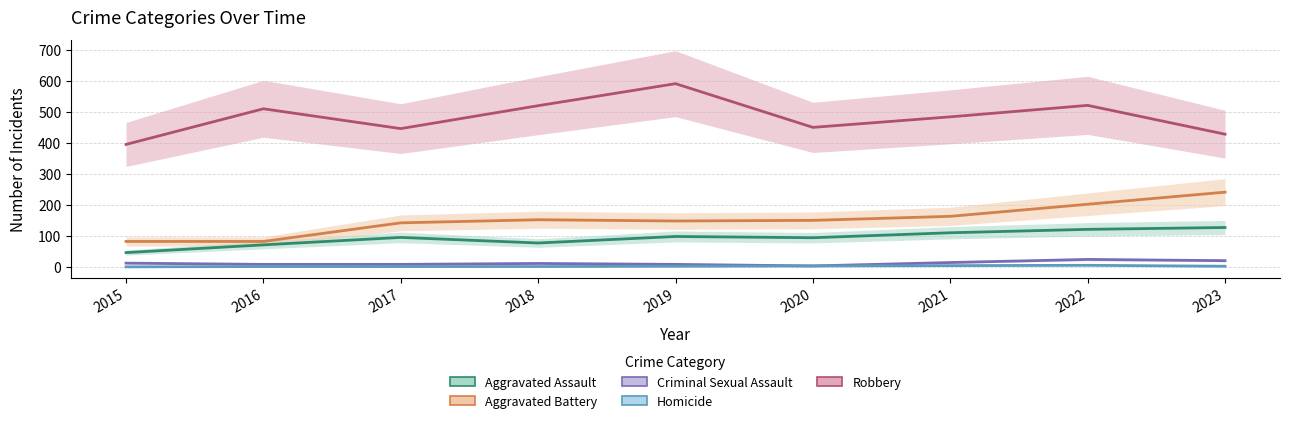

At which category does the chart reach its minimum across all series?

2015